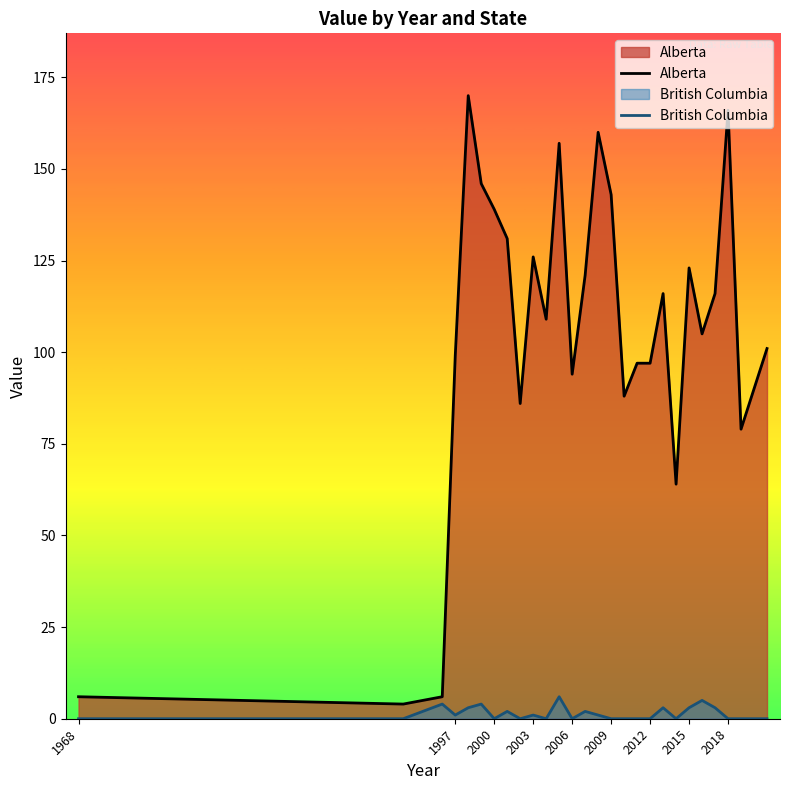

What is the total value across all series at 2015?

126